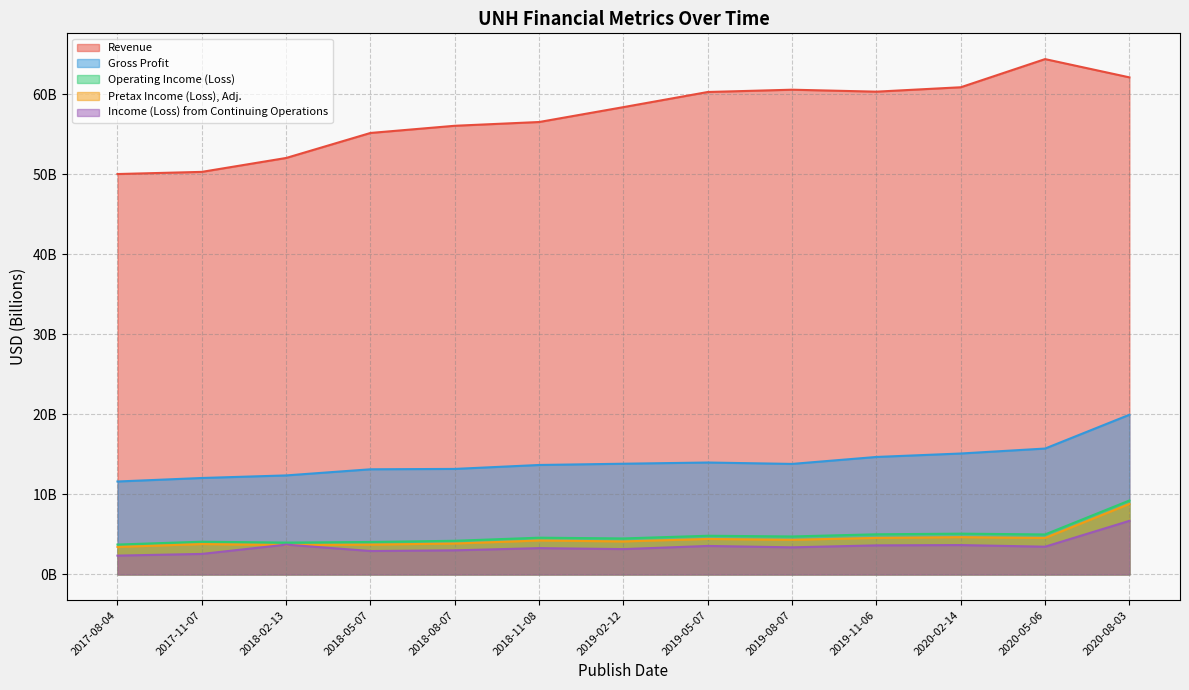

What is the total value across all series at 2018-02-13?

75.8